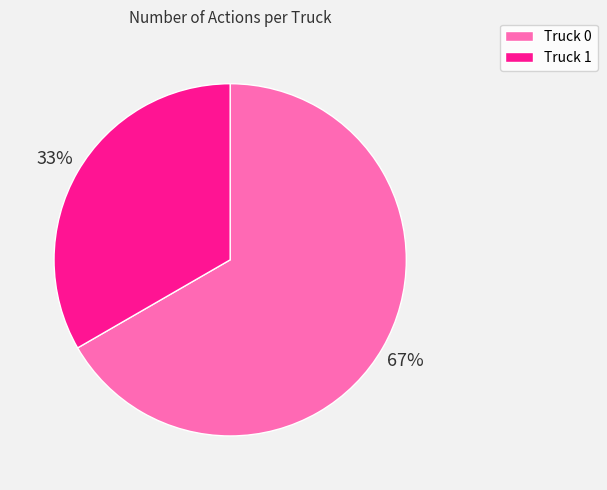

To the nearest percent, what portion does Truck 1 represent?

33%